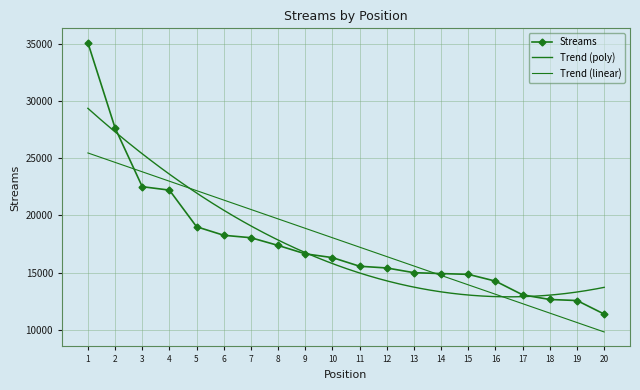

What is the difference between the second highest and minimum values?

16266